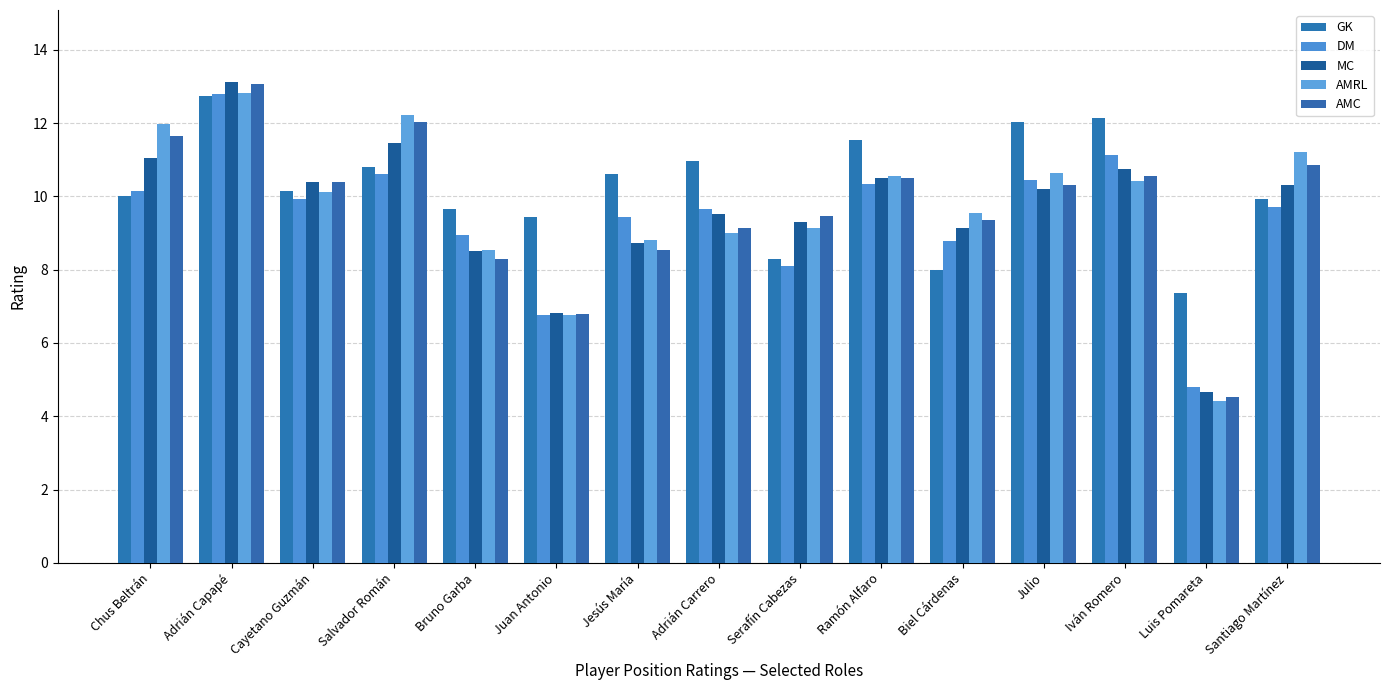

Which series has the largest total across all categories?

GK